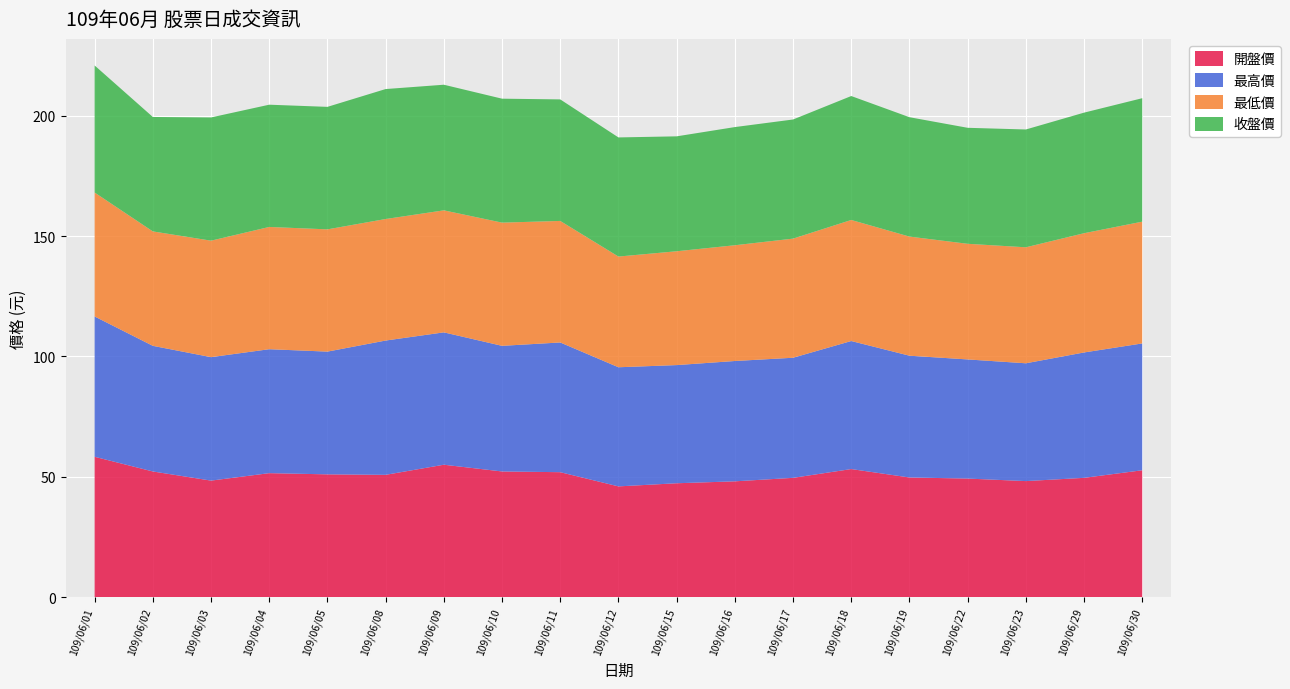

Reading left to right, transcribe all the data shown in this chart.

開盤價: 58.3	52.2	48.4	51.5	51.0	50.8	55.0	52.2	51.9	46.0	47.3	48.1	49.5	53.2	49.7	49.2	48.2	49.5	52.7
最高價: 58.3	52.2	51.3	51.5	51.0	55.8	55.0	52.2	53.9	49.5	49.1	50.0	49.9	53.2	50.6	49.5	49.0	52.1	52.7
最低價: 51.5	47.5	48.4	50.8	50.8	50.5	50.7	51.2	50.5	46.0	47.3	48.1	49.5	50.3	49.5	48.0	48.2	49.5	50.6
收盤價: 52.8	47.5	51.2	50.8	50.9	54.0	52.2	51.5	50.5	49.5	47.8	49.1	49.5	51.5	49.6	48.2	49.0	50.1	51.3